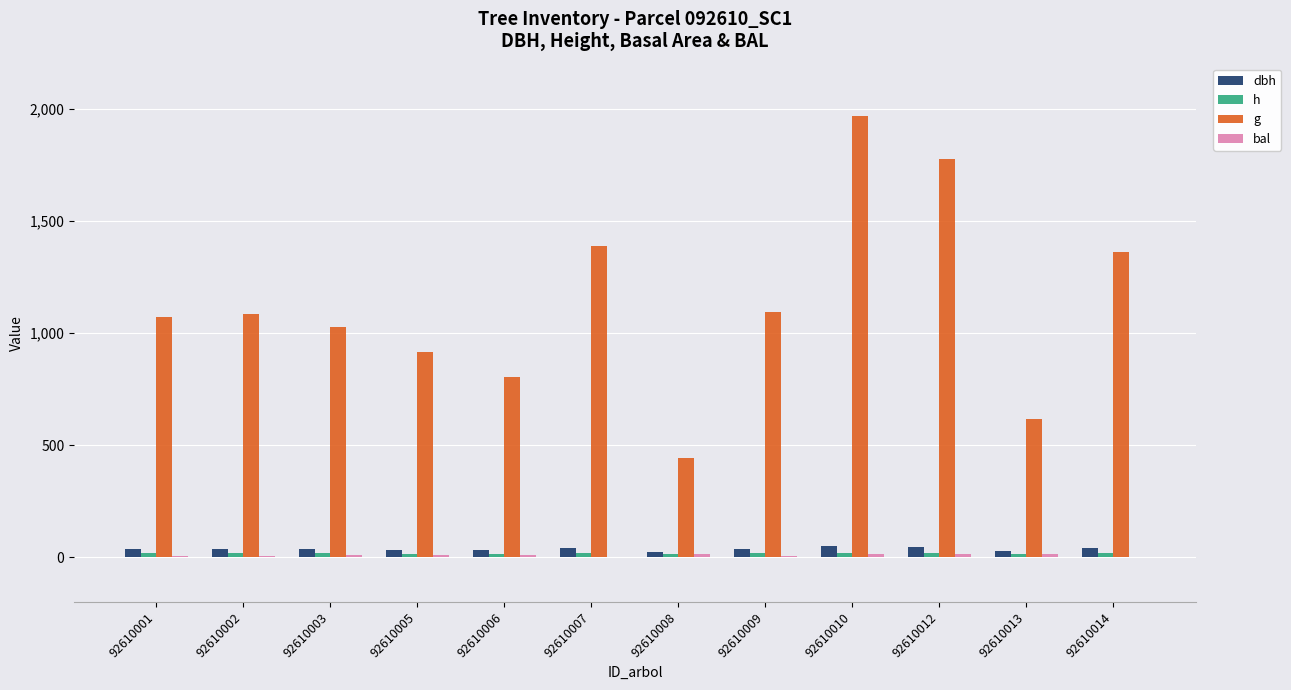

The value of dbh at 92610009 is 37.3. True or false?

True